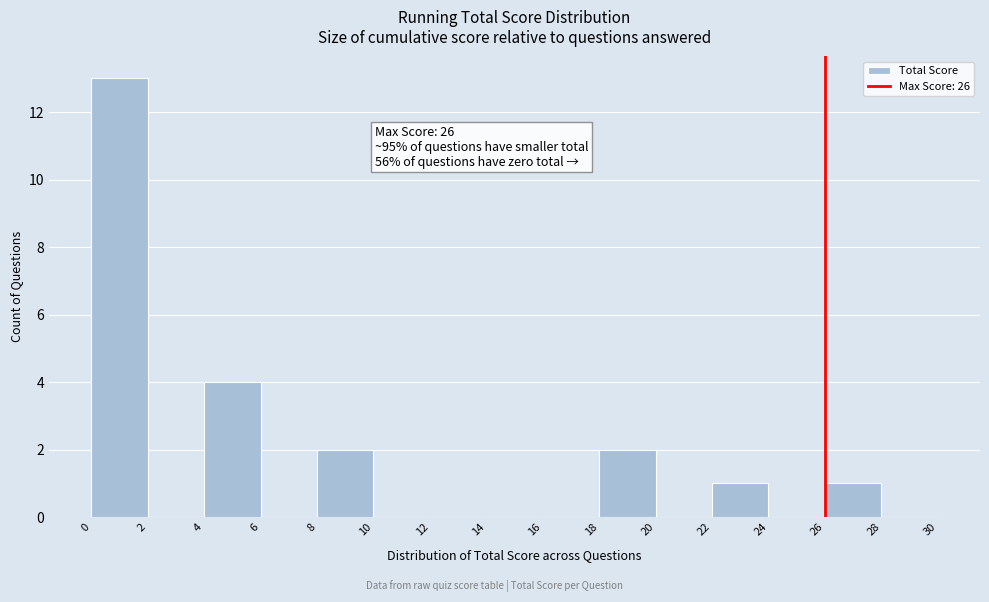

Over which range of the x-axis is the bar tallest?

0 to 2